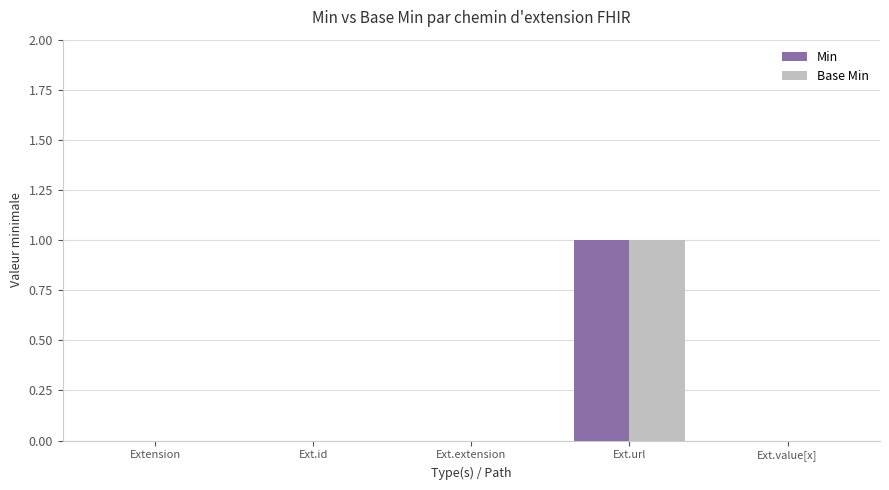

What is the maximum value for Min?

1